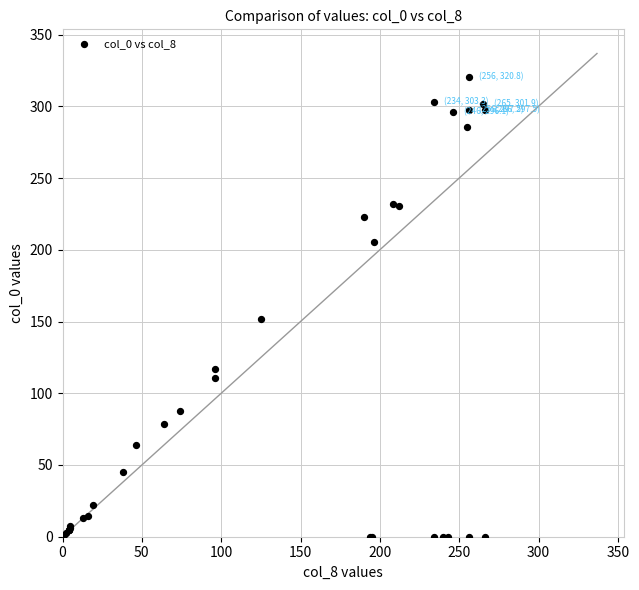

What Y value in the scatter plot is closest to 160?

151.7